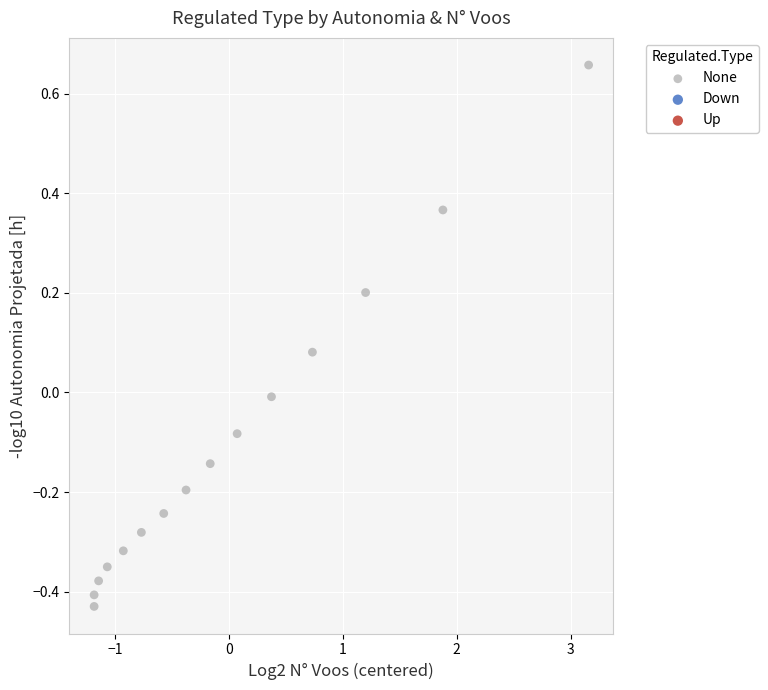

What is the range of Y values (max minus min)?

1.1